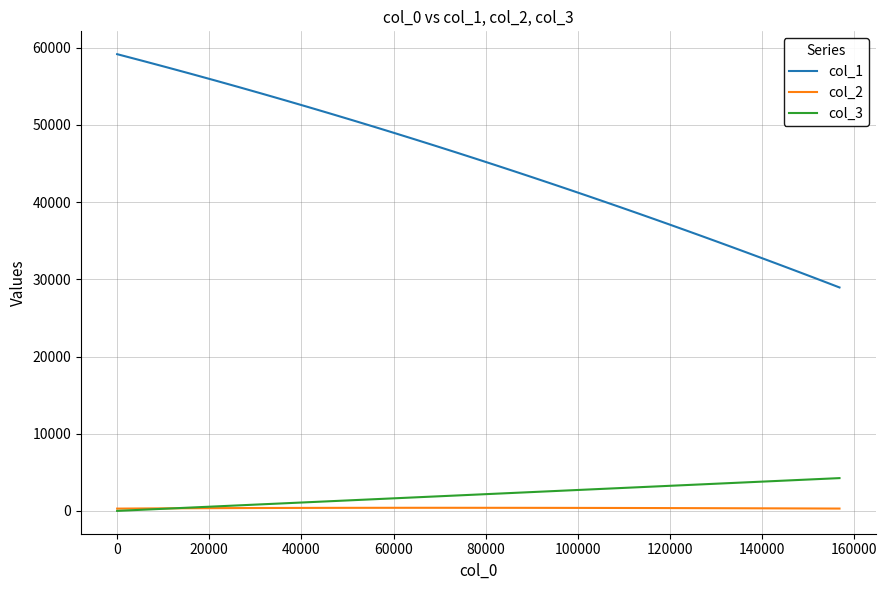

Rank the series by their maximum value, from lowest to highest.

col_2, col_3, col_1